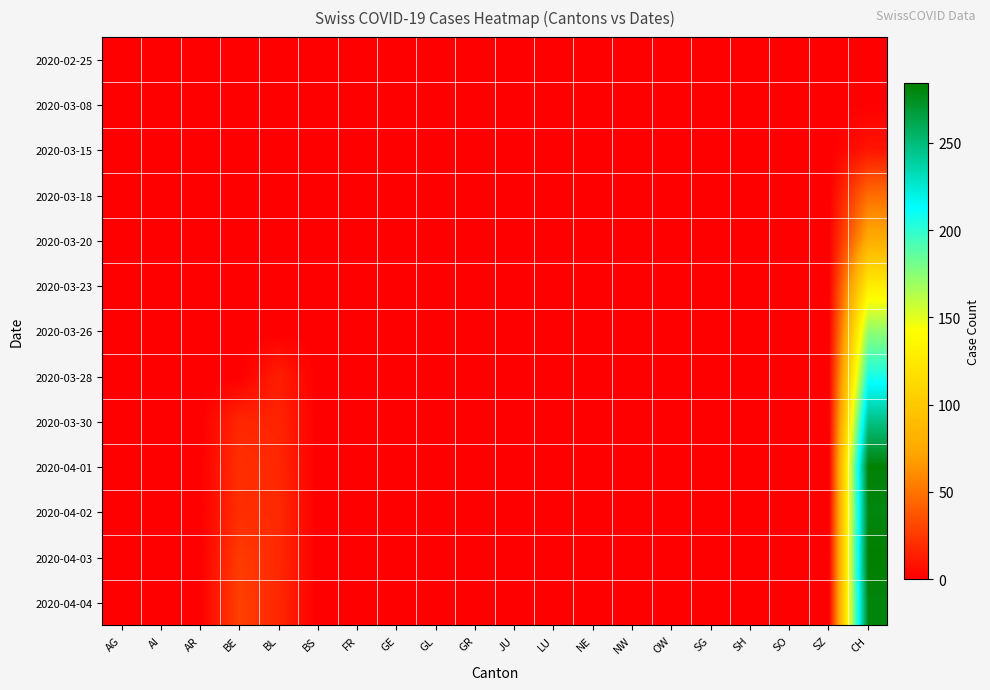

What is the difference between the highest and lowest values at BE?

28